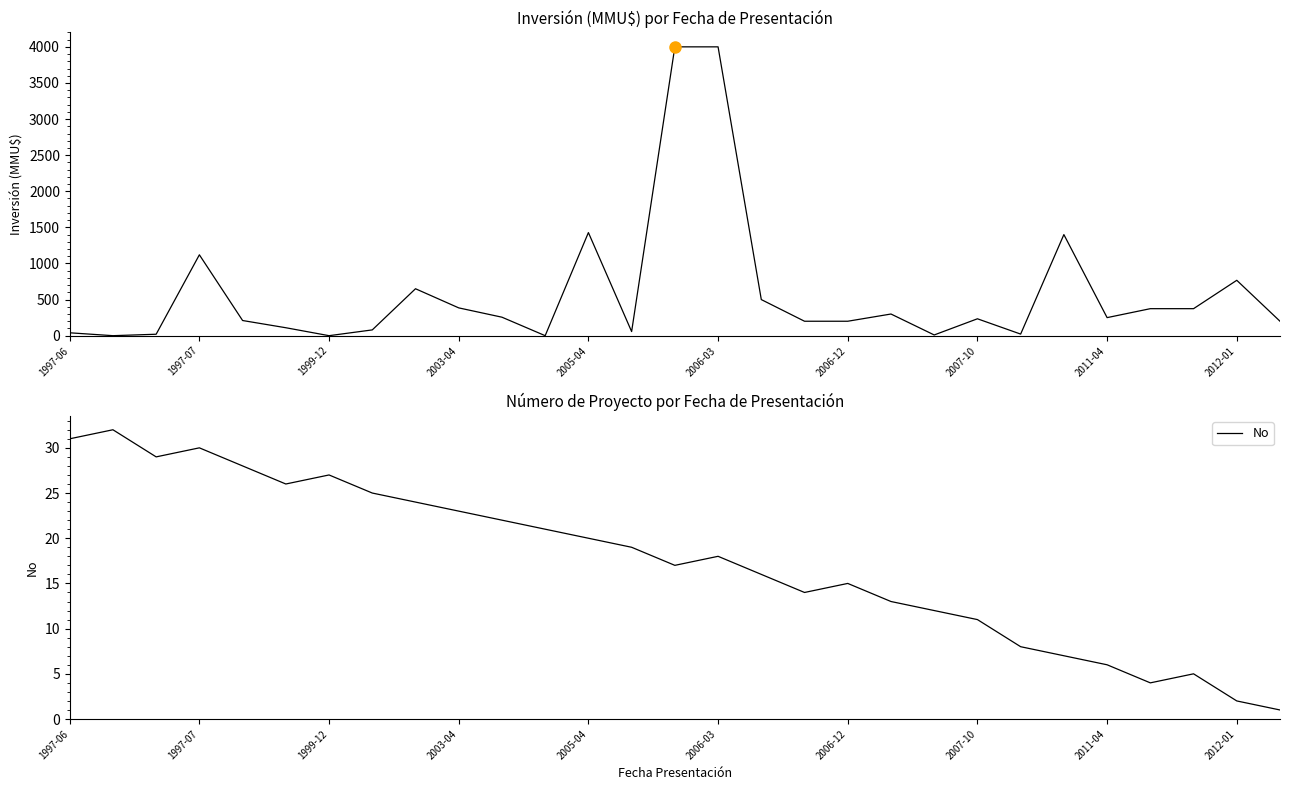

How many data points does each series have?

29